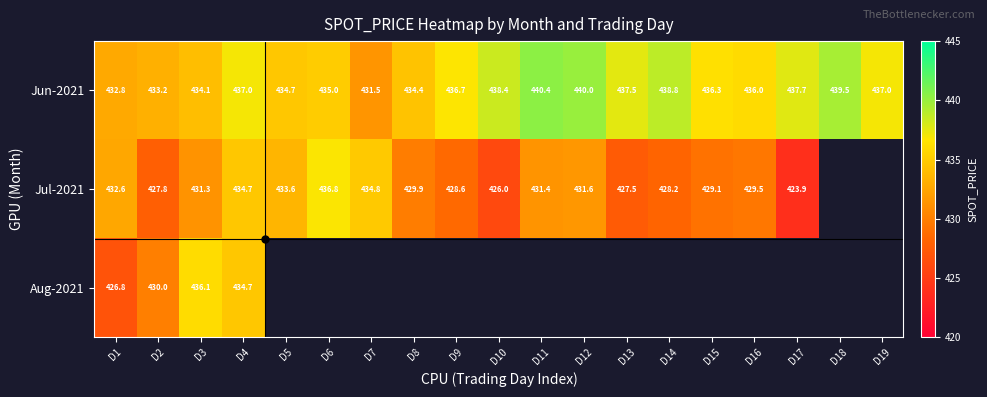

True or false: Jun-2021 has a value of 563.5 at D2.

False